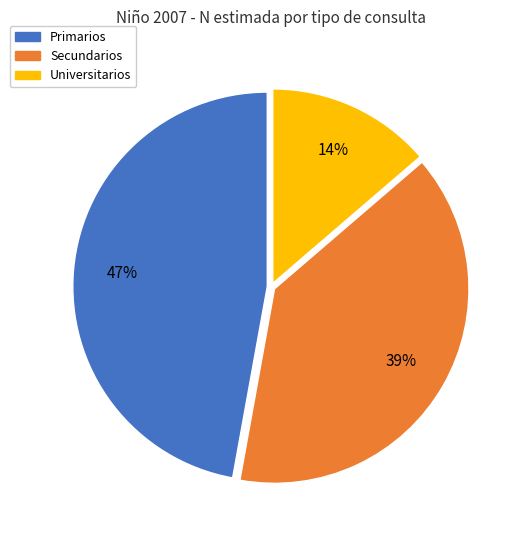

Is there a majority slice in this chart?

No